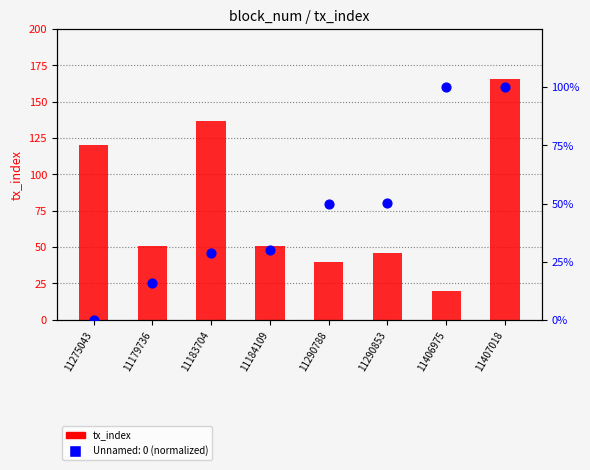

Between 11290788 and 11184109, which is larger?

11184109